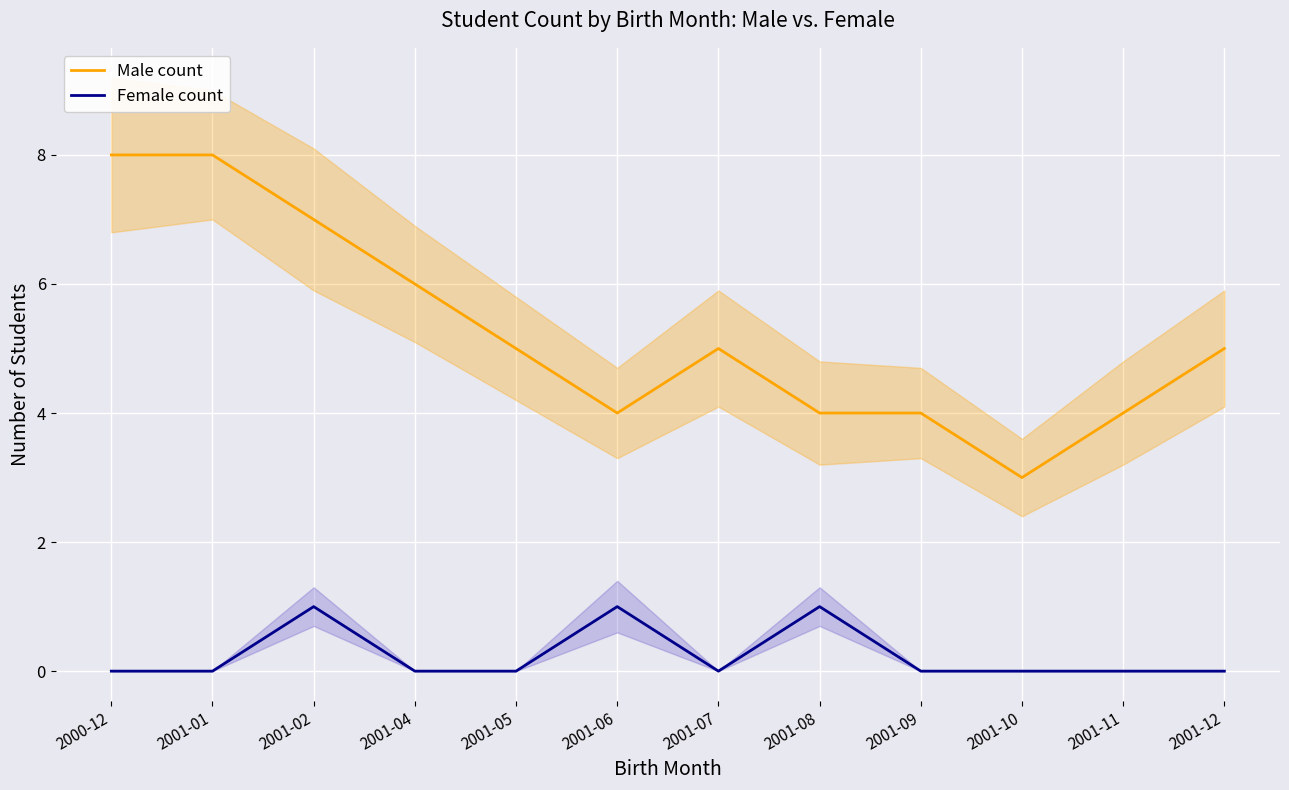

Between 2000-12 and 2001-06, which series saw the biggest shift?

Male count